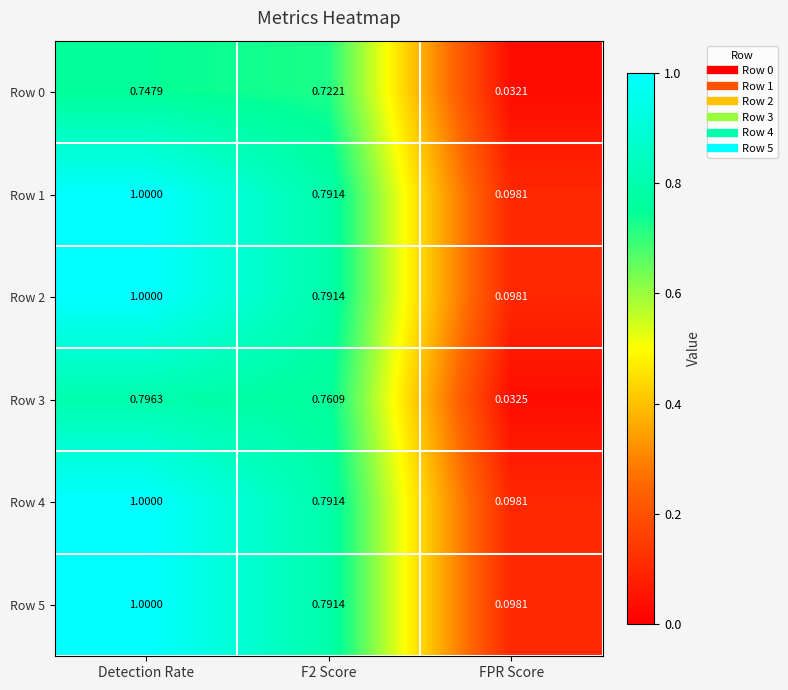

What is the spread (max minus min) of values at Detection Rate?

0.3